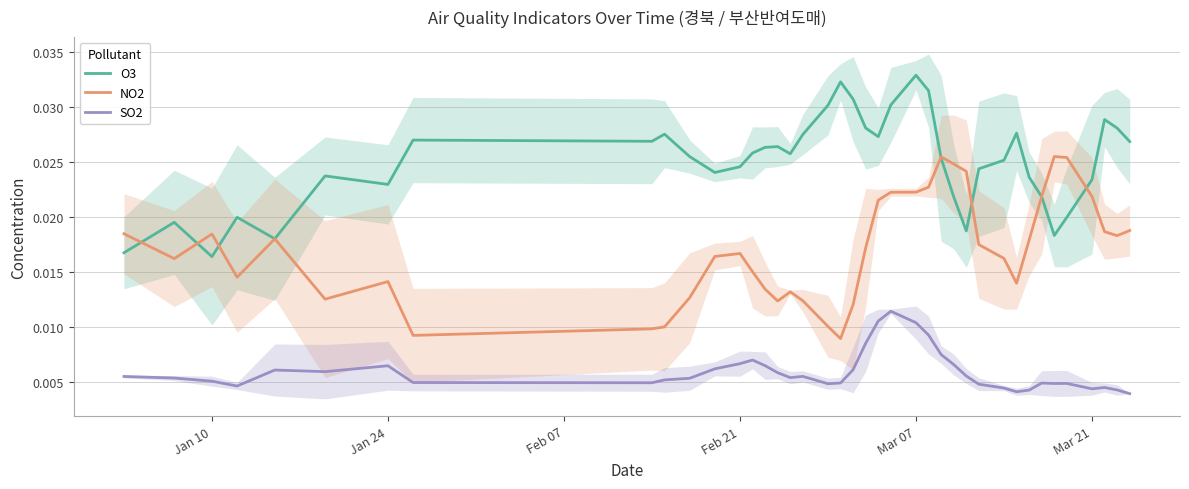

True or false: O3 and SO2 cross at least once.

False